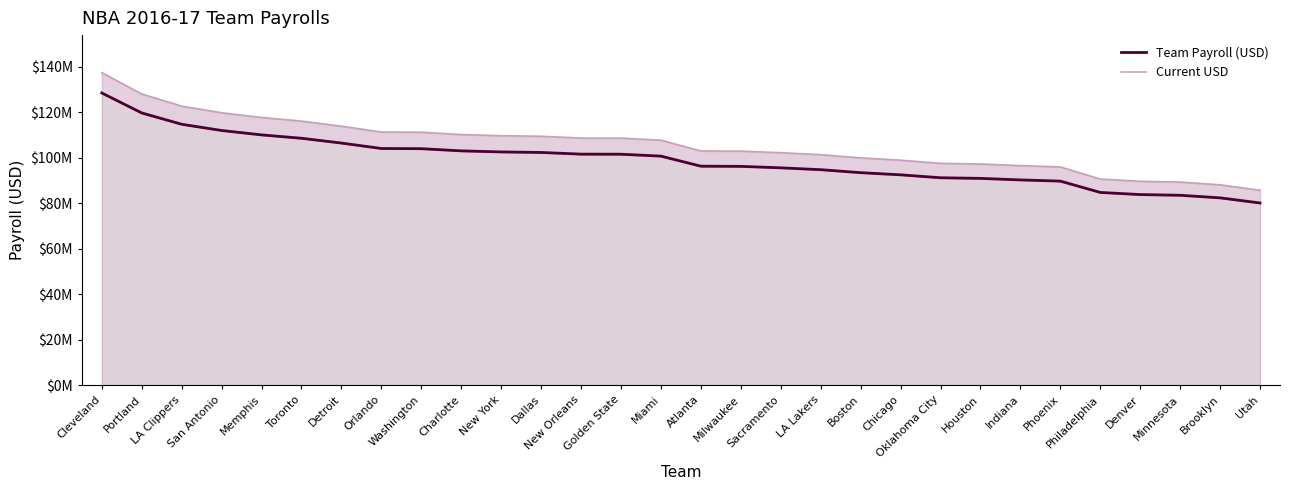

List the series in order of their peak value, highest first.

Current USD, Team Payroll (USD)